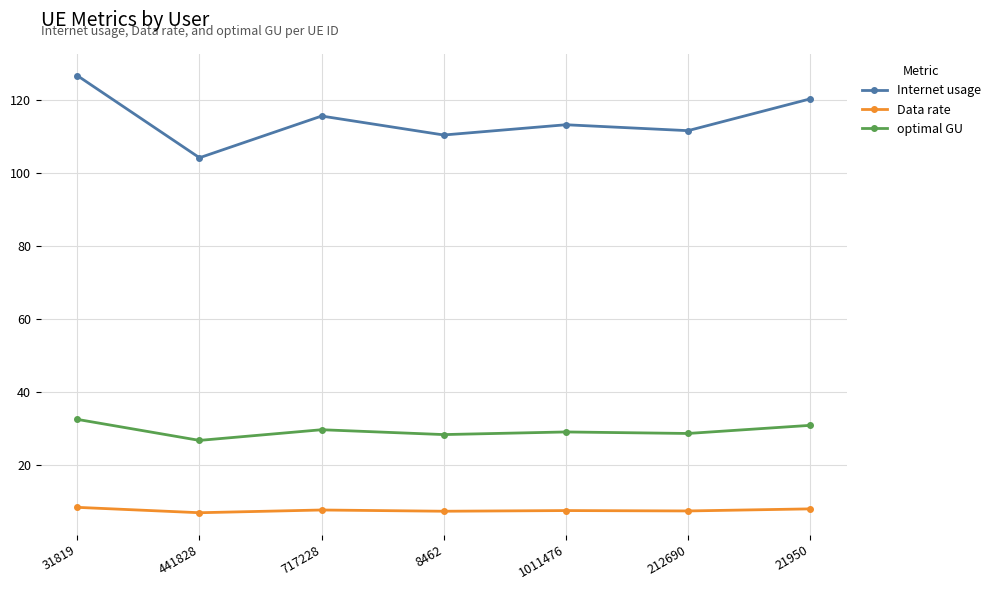

What is the label of the 1st point from the left?

31819